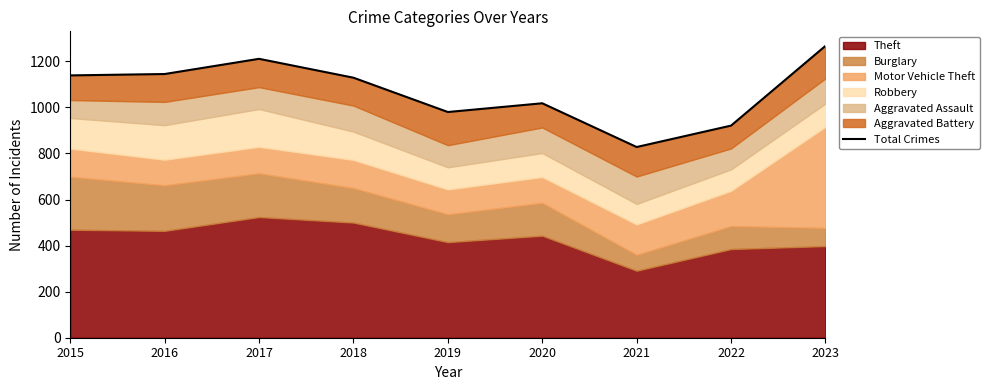

How many interior local peaks (higher than both neighbors) does the data have?

2